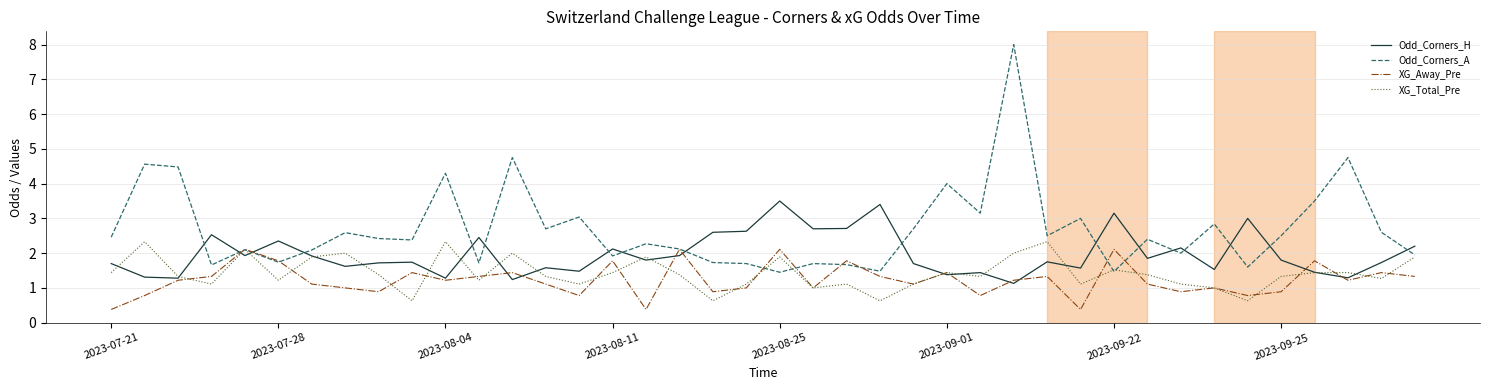

Which series has the largest range (max minus min)?

Odd_Corners_A